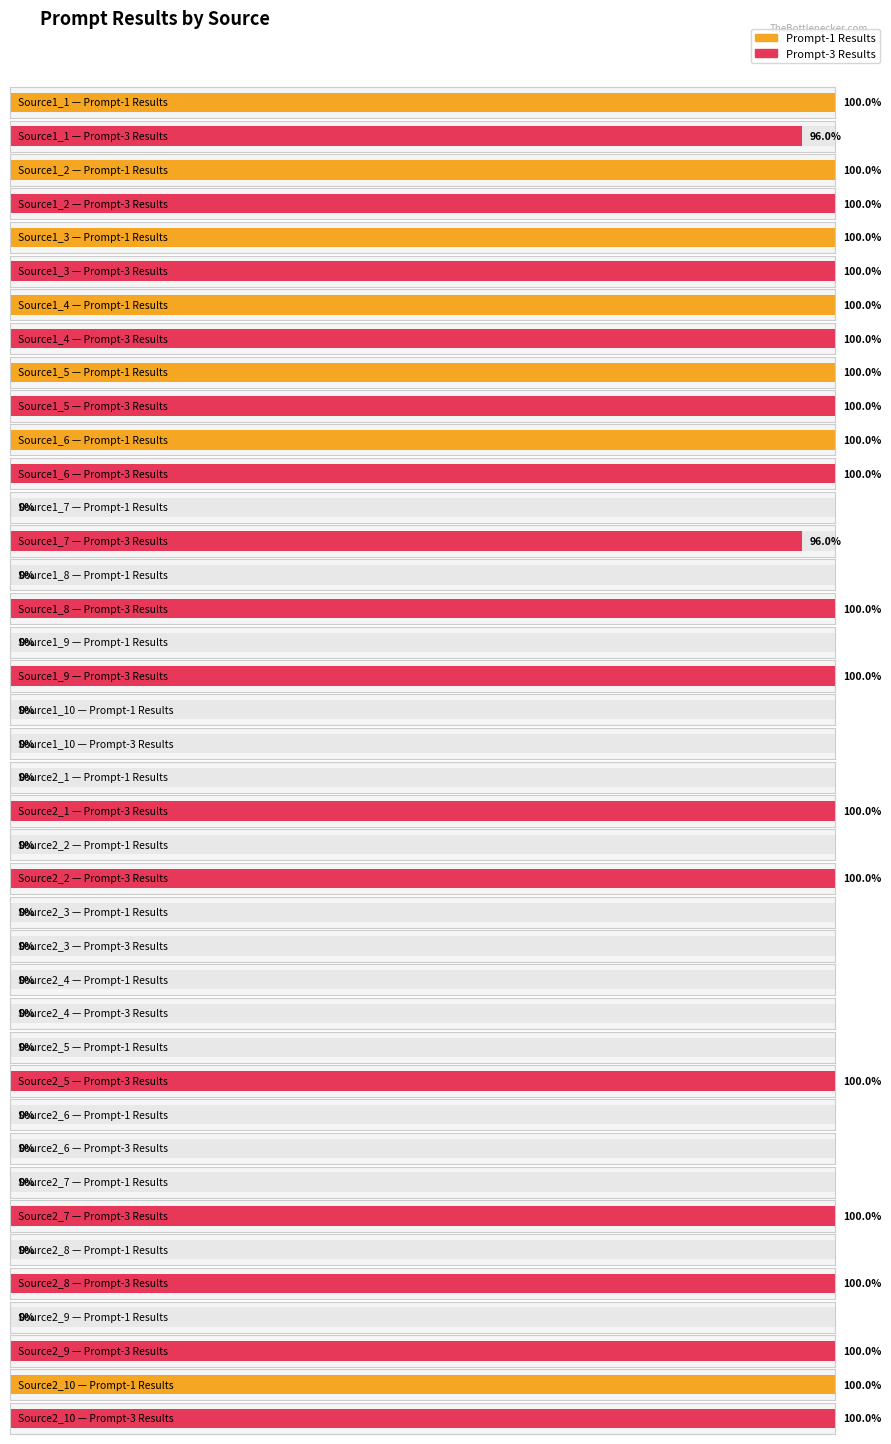

Count the number of data series in this chart.

2